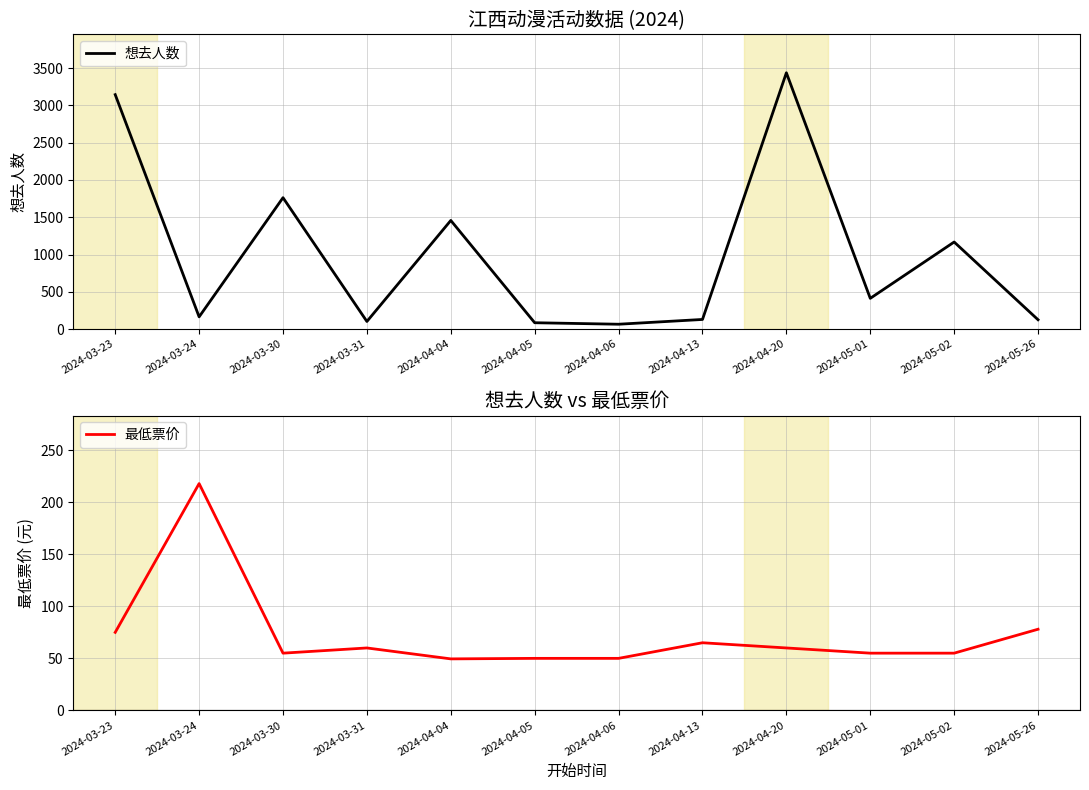

True or false: 最低票价 has a value of 60.0 at 2024-04-20.

True